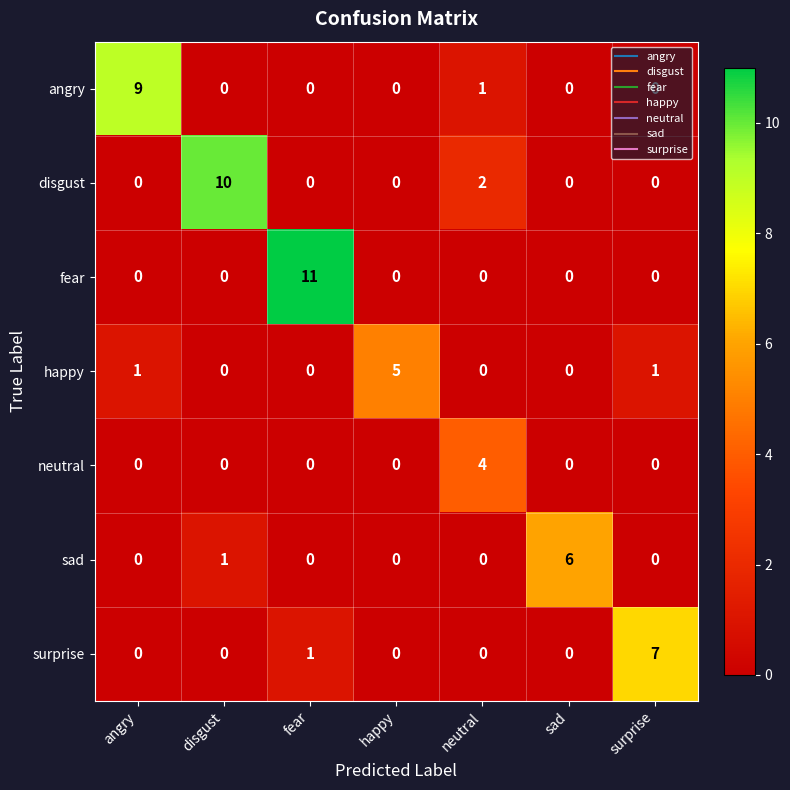

Where is surprise nearest to the value 3?

fear